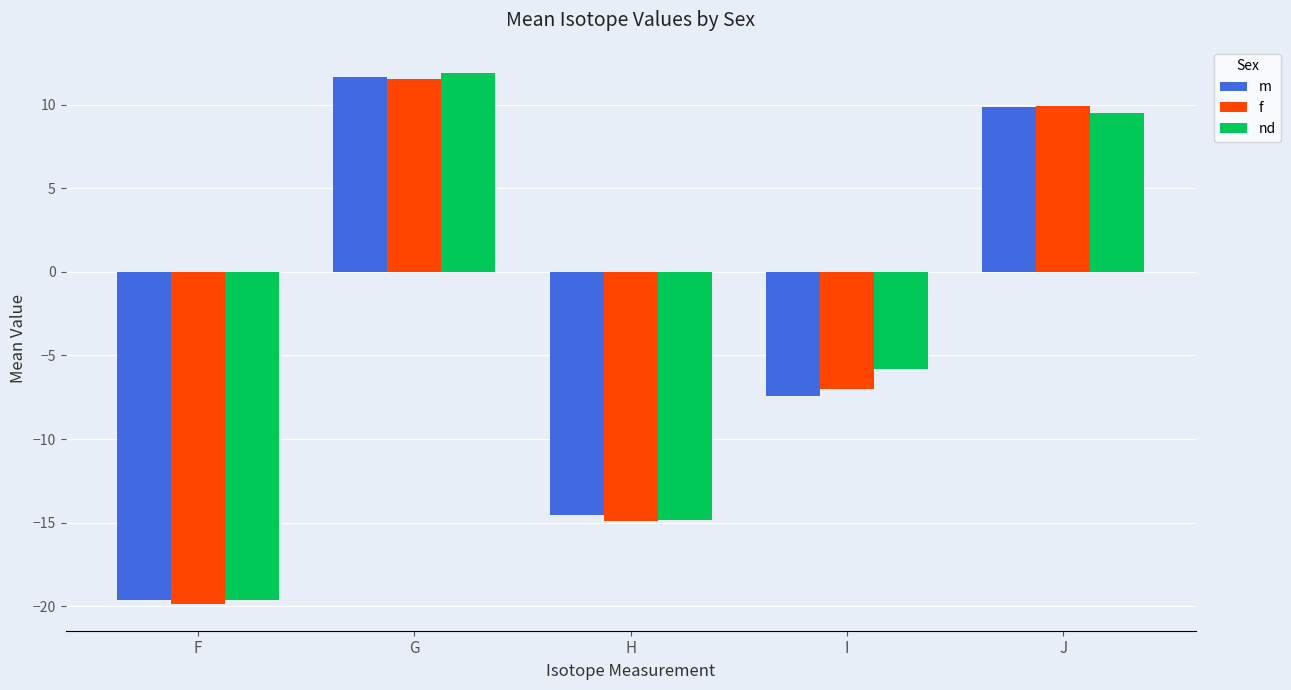

True or false: nd has a value of -29.8 at F.

False